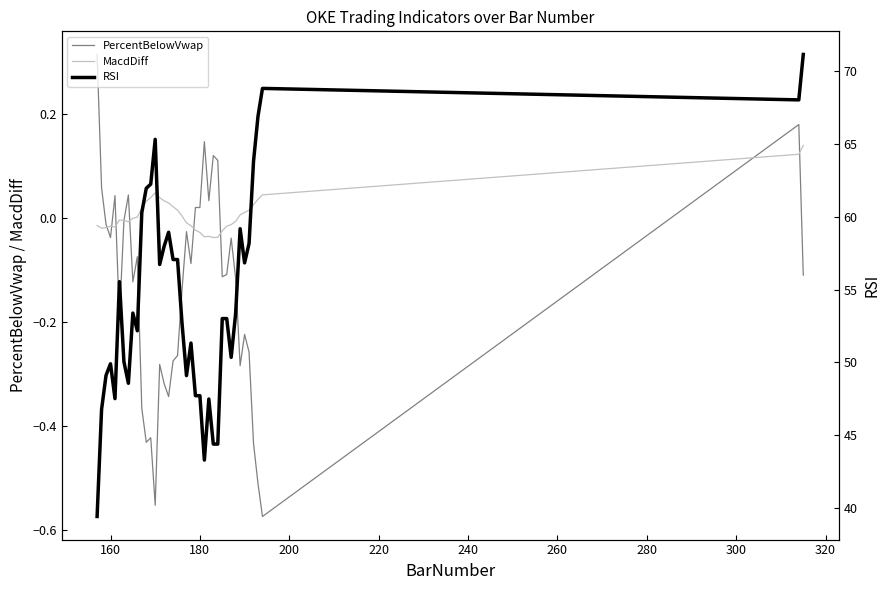

Where is the first local minimum for PercentBelowVwap?

160